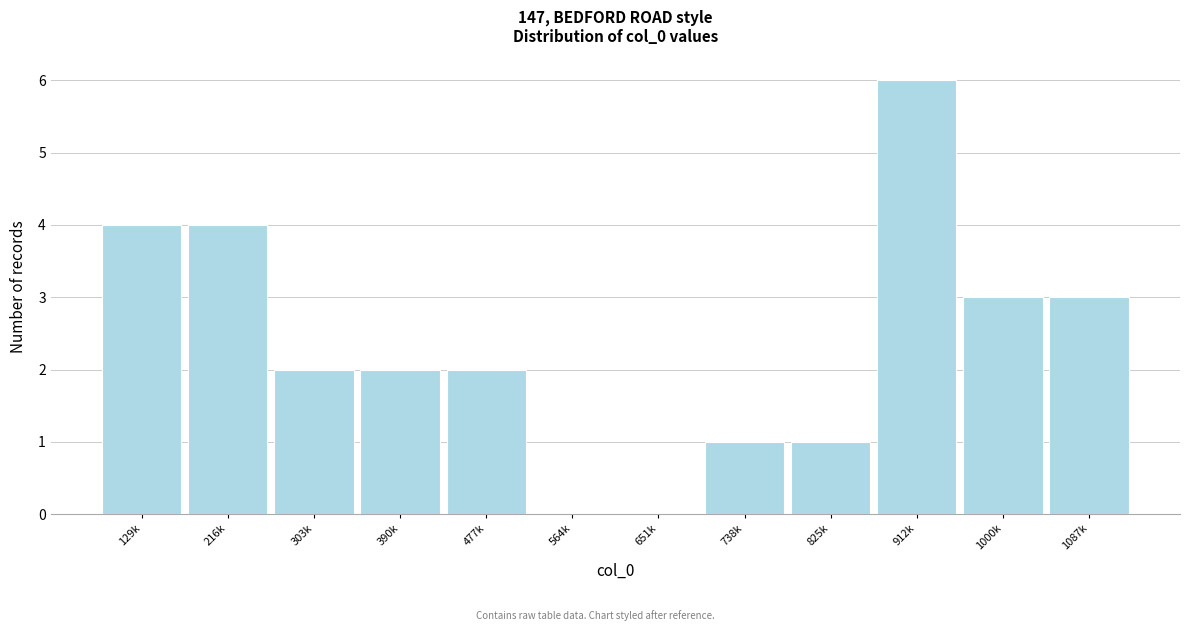

Reading left to right, list all the values displayed in this chart.

129k=4	216k=4	303k=2	390k=2	477k=2	564k=0	651k=0	738k=1	825k=1	912k=6	1000k=3	1087k=3